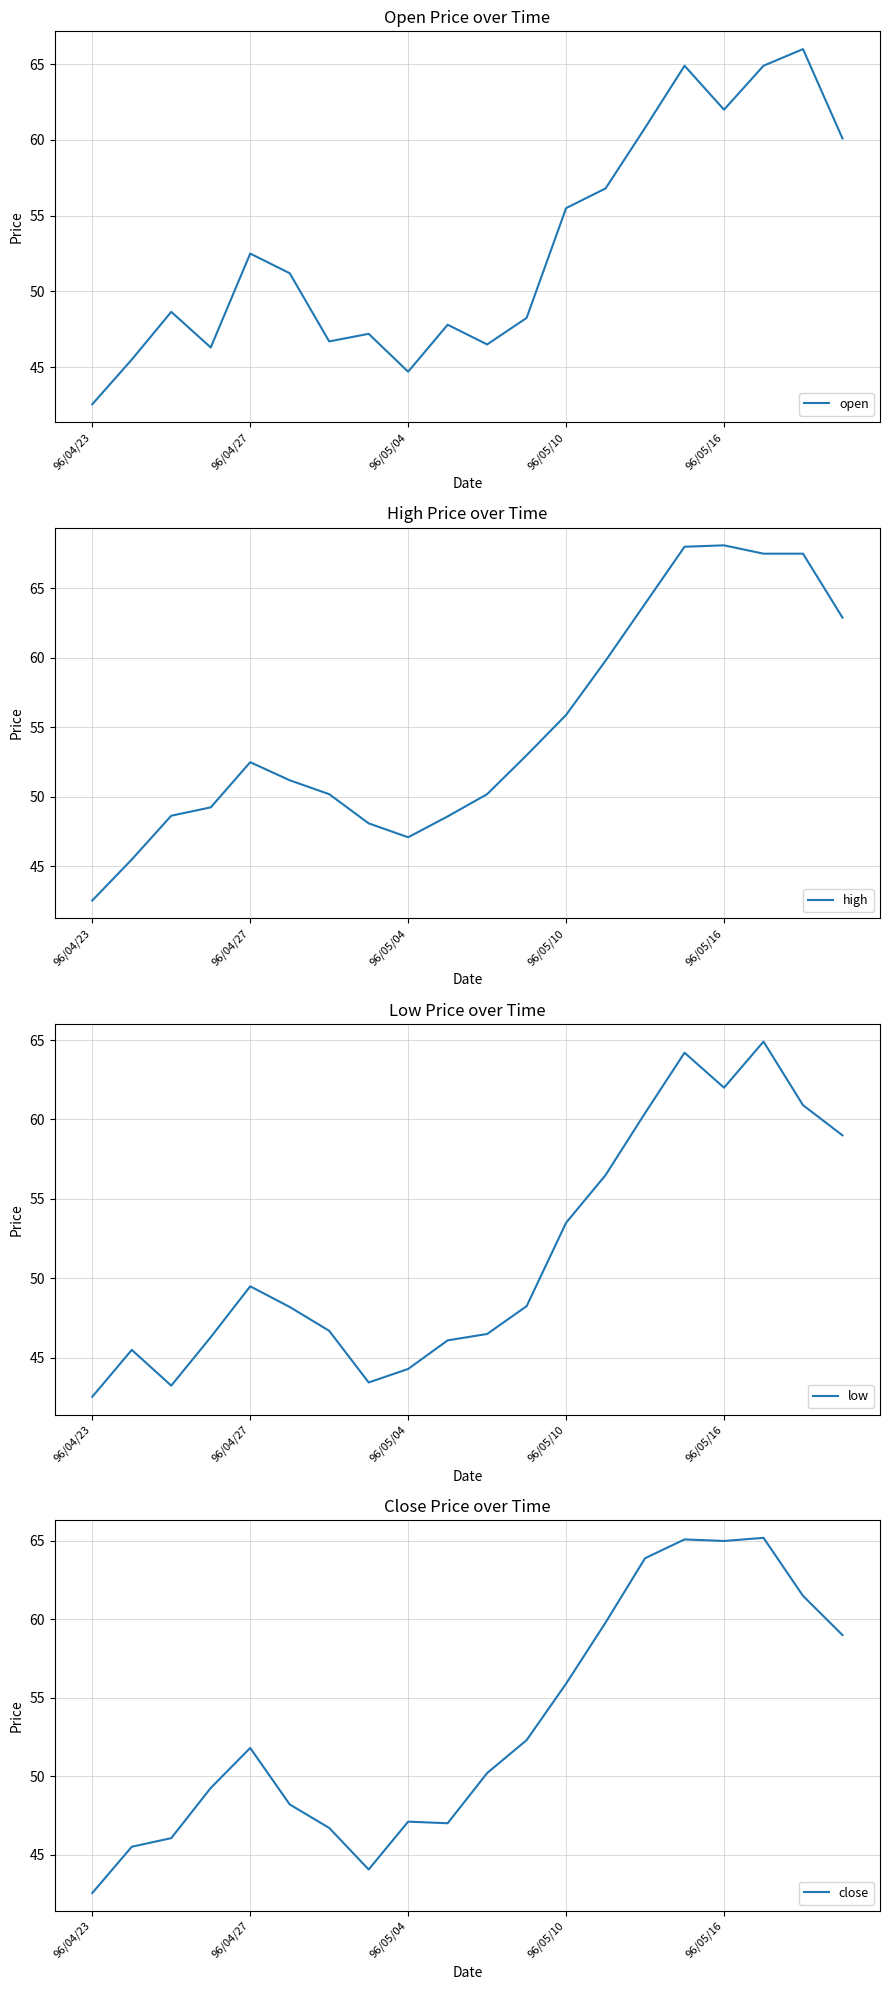

The value of close at 96/05/04 is 81.0. True or false?

False